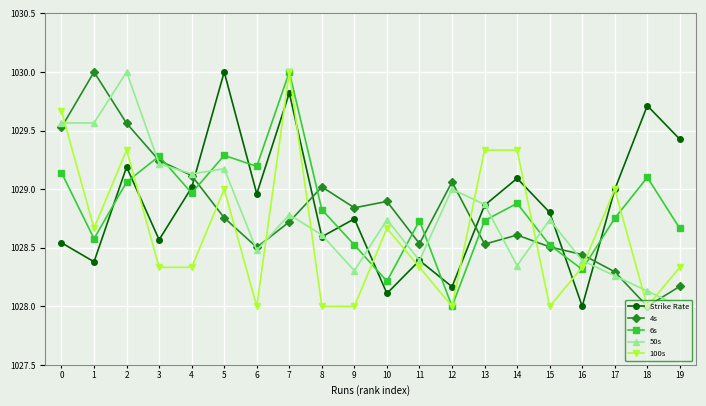

Which series has the largest total across all categories?

Strike Rate